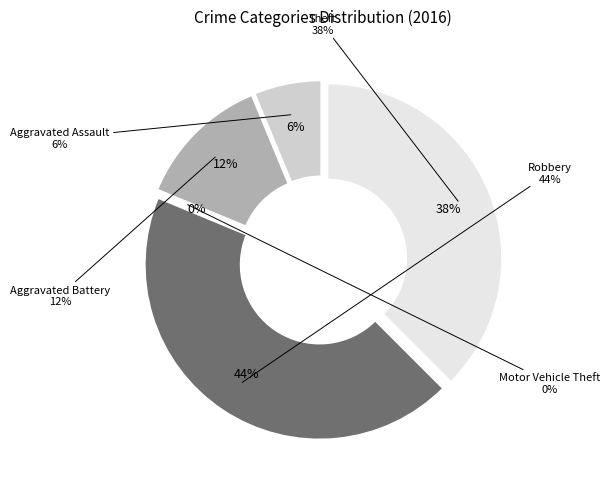

Is it true that Aggravated Battery is 12% of the pie?

True